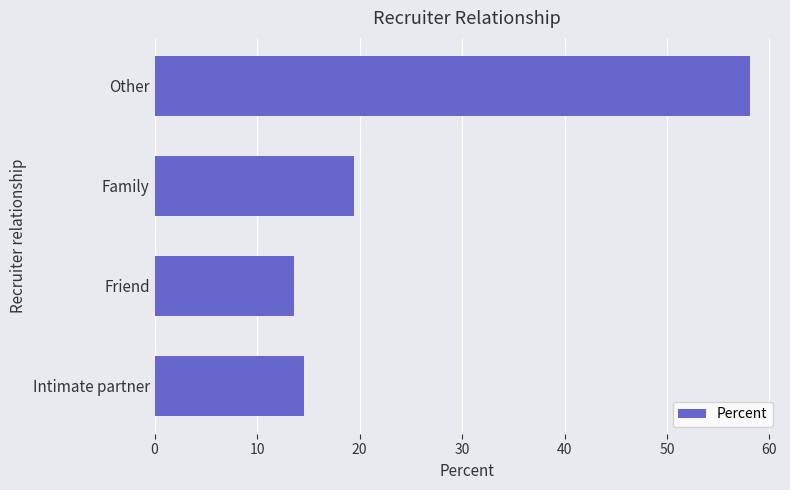

Read the value at Family.

19.5